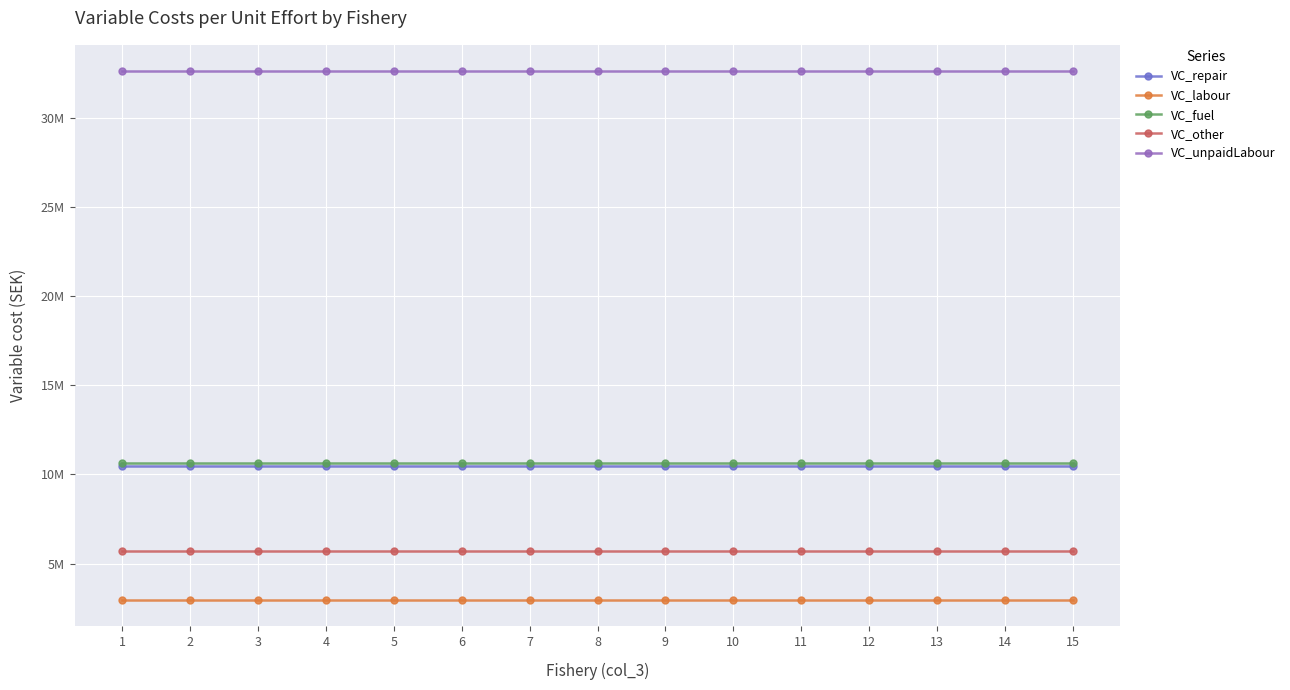

Reading right to left, extract all data points from this chart.

VC_repair: 15=10490002.2	14=10490002.2	13=10490002.2	12=10490002.2	11=10490002.2	10=10490002.2	9=10490002.2	8=10490002.2	7=10490002.2	6=10490002.2	5=10490002.2	4=10490002.2	3=10490002.2	2=10490002.2	1=10490002.2
VC_labour: 15=2973928.0	14=2973928.0	13=2973928.0	12=2973928.0	11=2973928.0	10=2973928.0	9=2973928.0	8=2973928.0	7=2973928.0	6=2973928.0	5=2973928.0	4=2973928.0	3=2973928.0	2=2973928.0	1=2973928.0
VC_fuel: 15=10664957.2	14=10664957.2	13=10664957.2	12=10664957.2	11=10664957.2	10=10664957.2	9=10664957.2	8=10664957.2	7=10664957.2	6=10664957.2	5=10664957.2	4=10664957.2	3=10664957.2	2=10664957.2	1=10664957.2
VC_other: 15=5681017.7	14=5681017.7	13=5681017.7	12=5681017.7	11=5681017.7	10=5681017.7	9=5681017.7	8=5681017.7	7=5681017.7	6=5681017.7	5=5681017.7	4=5681017.7	3=5681017.7	2=5681017.7	1=5681017.7
VC_unpaidLabour: 15=32610313.4	14=32610313.4	13=32610313.4	12=32610313.4	11=32610313.4	10=32610313.4	9=32610313.4	8=32610313.4	7=32610313.4	6=32610313.4	5=32610313.4	4=32610313.4	3=32610313.4	2=32610313.4	1=32610313.4